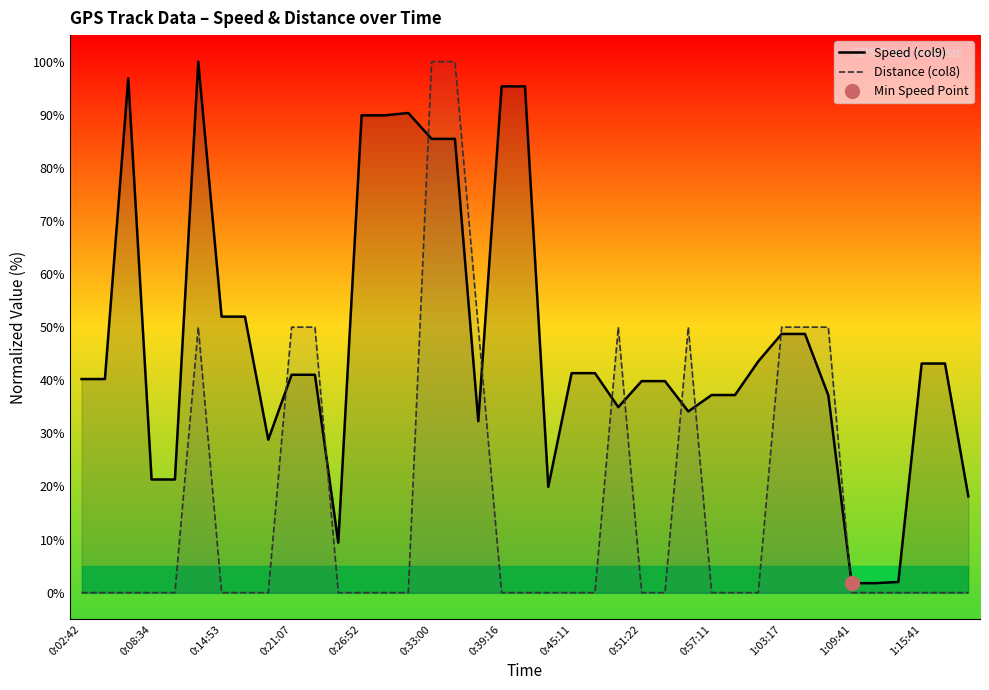

What is the highest value of the Speed (col9) series?

100.0